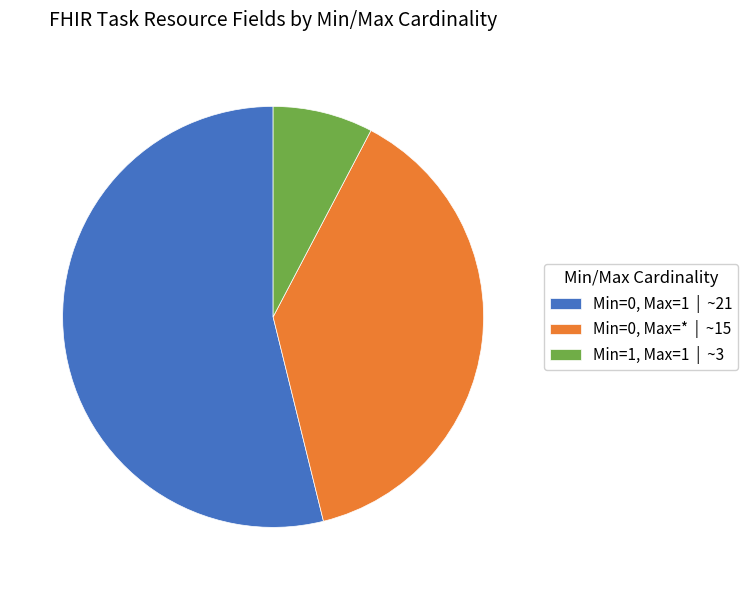

Which slice is the smallest?

Min=1, Max=1 | ~3